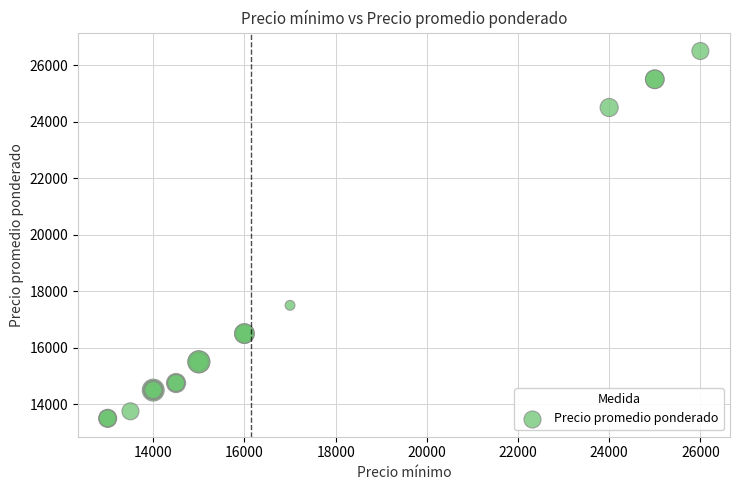

What Y value in the scatter plot is closest to 20000?

17500